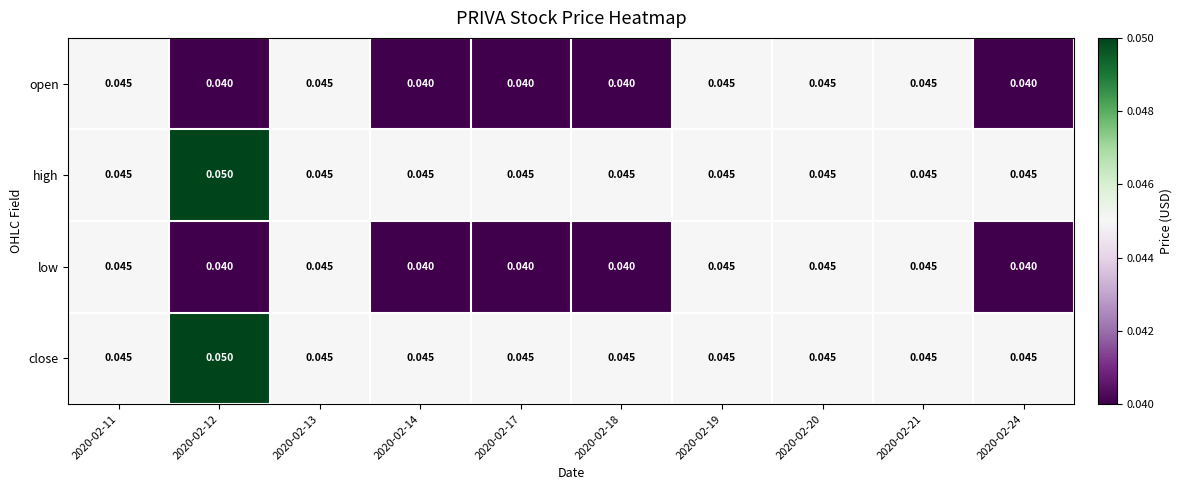

Is the value of low at 2020-02-24 greater than the value of open at 2020-02-21?

No